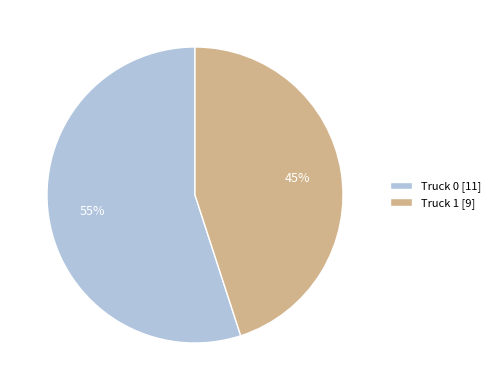

Is the sum of Truck 1 [9] and Truck 0 [11] greater than half?

Yes